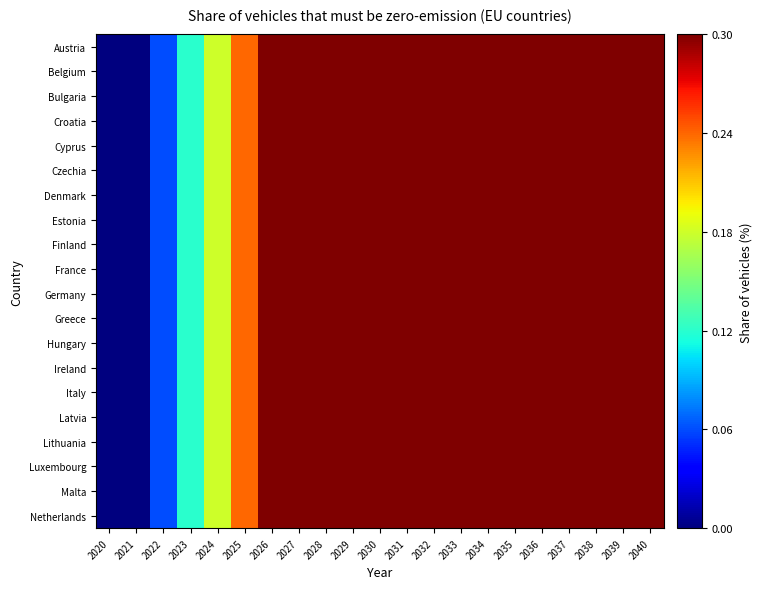

How many distinct data groups are displayed?

20